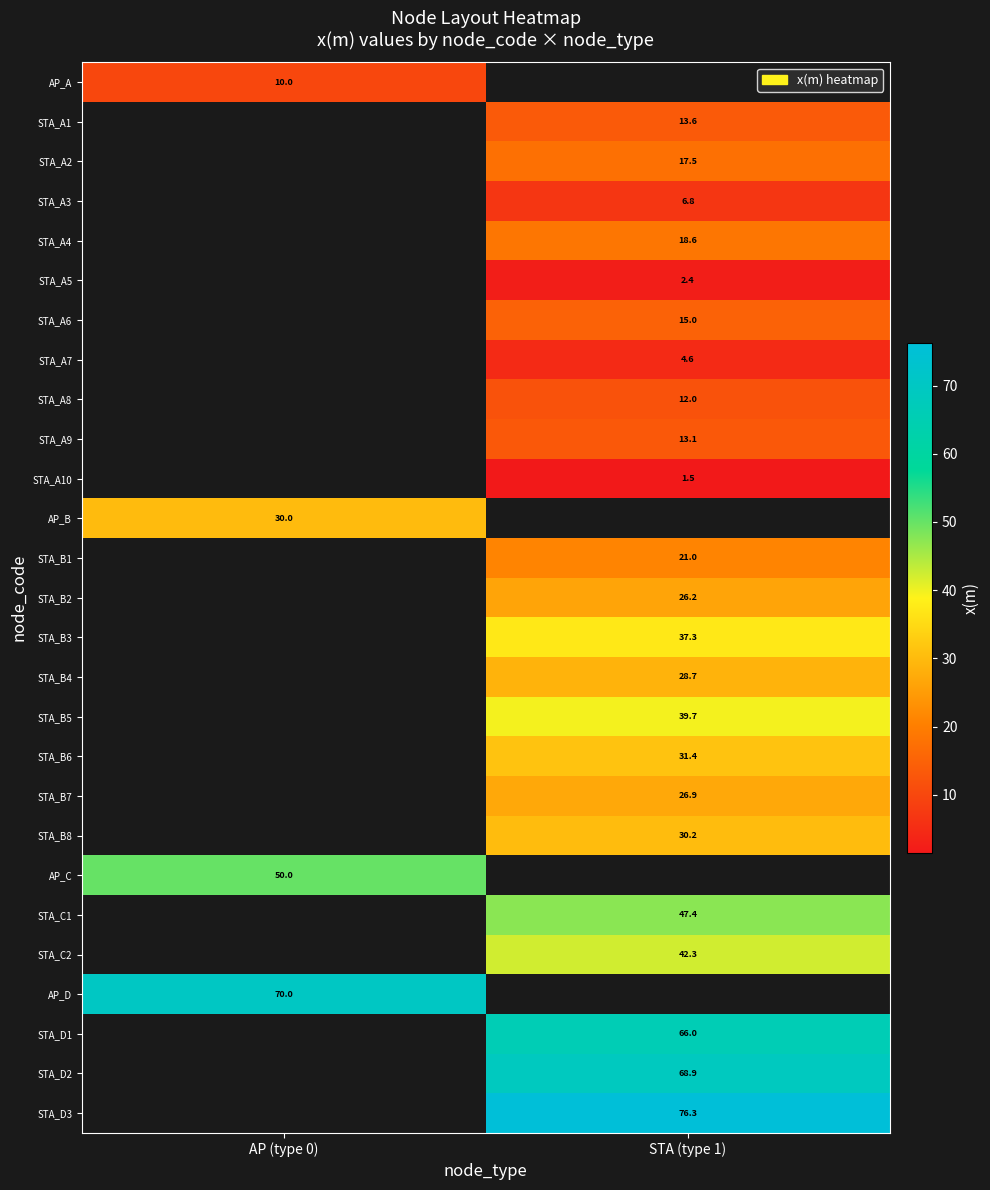

The value of STA_A8 at STA (type 1) is 12.0. True or false?

True